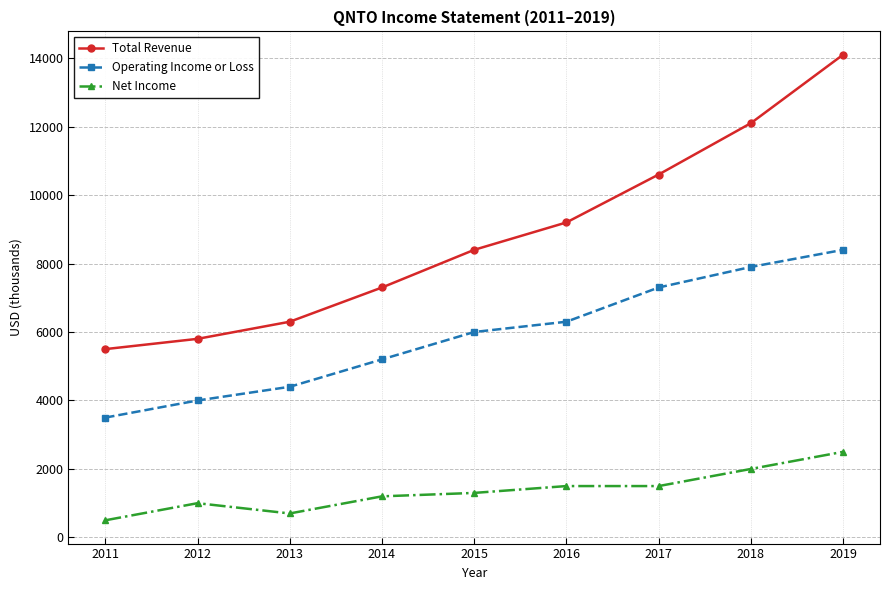

What is the minimum value for Operating Income or Loss?

3500